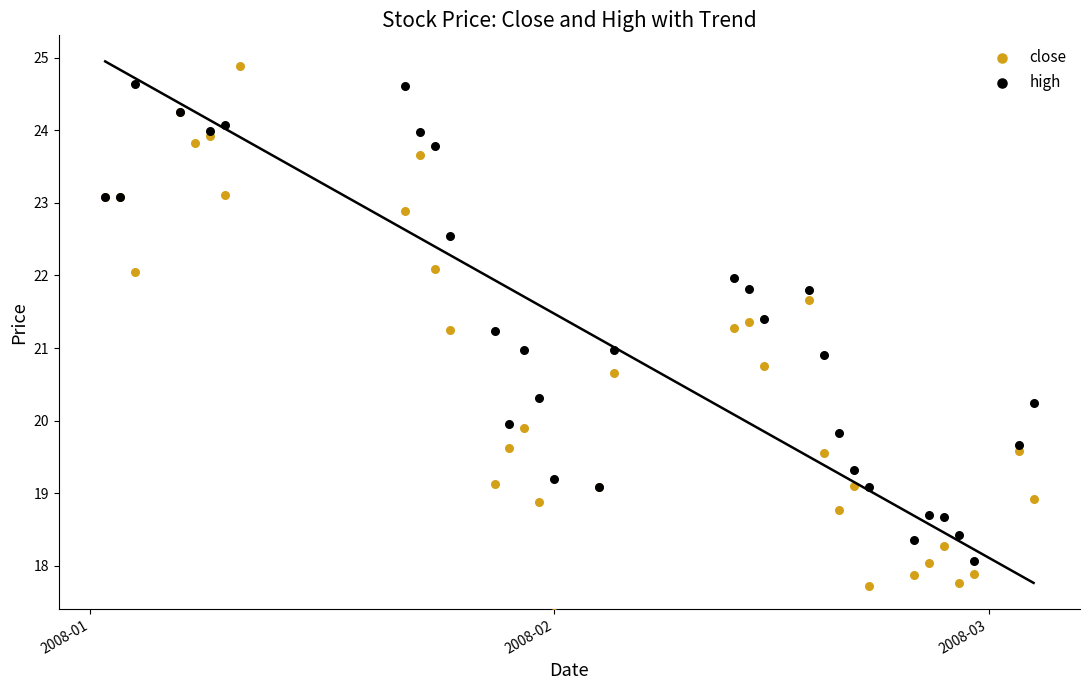

Which series has the largest total across all categories?

high